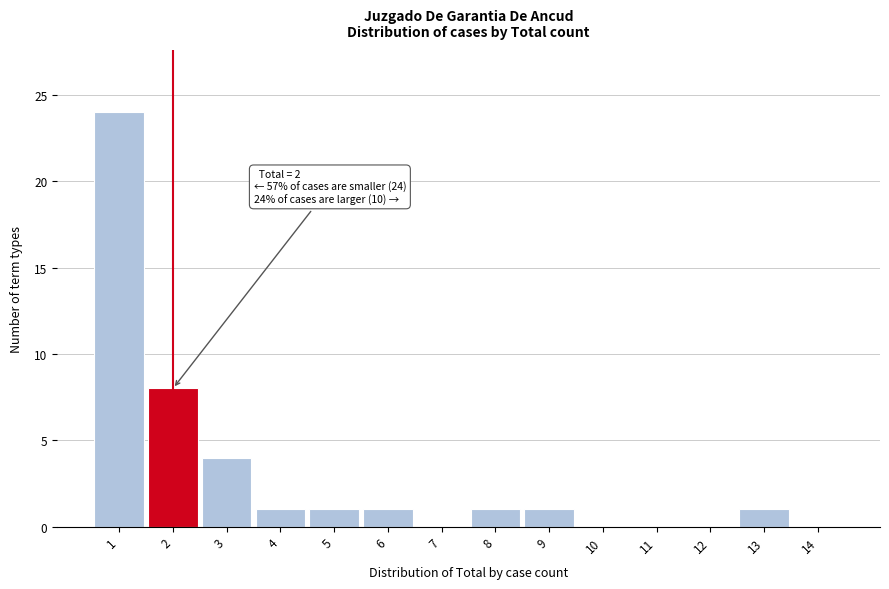

Which range on the x-axis has the tallest bar?

0.5 to 1.5